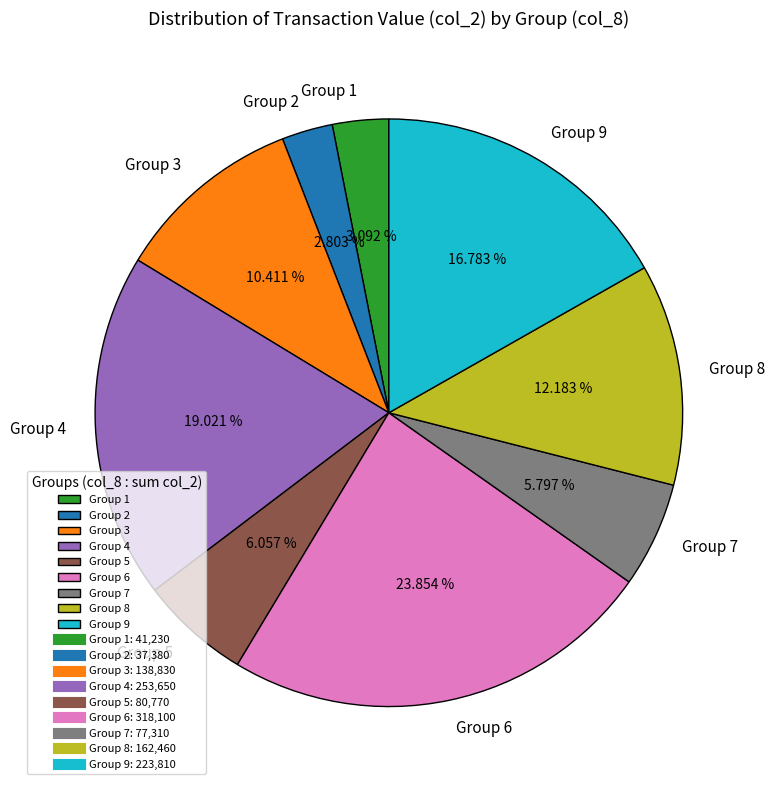

Do Group 6 and Group 1 together represent more than half of the pie?

No